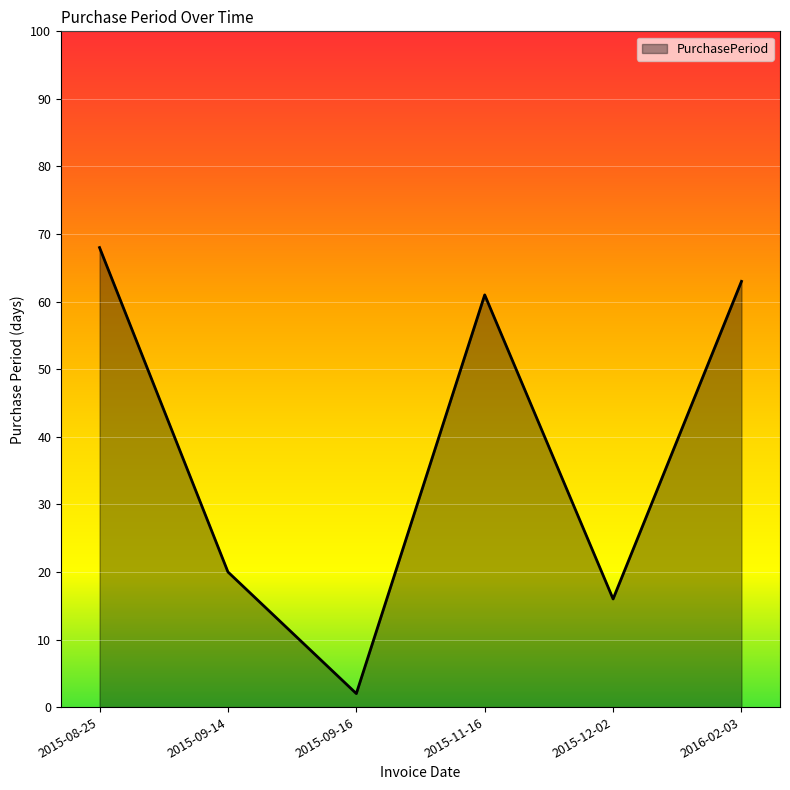

What is the average value?

38